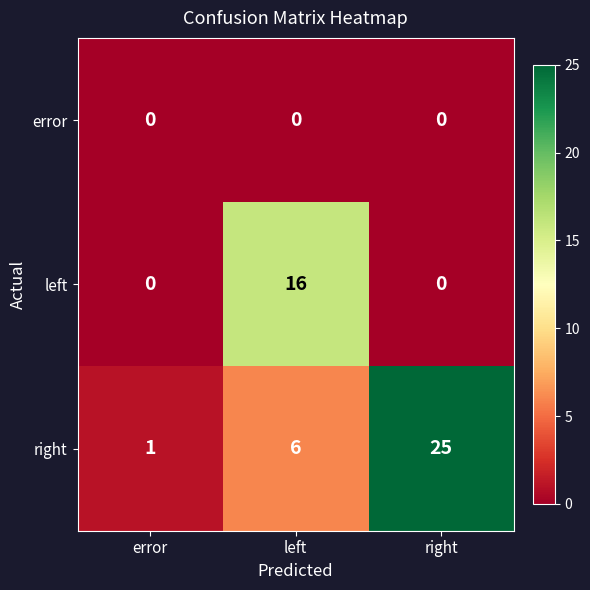

Which series has the widest spread of values?

right